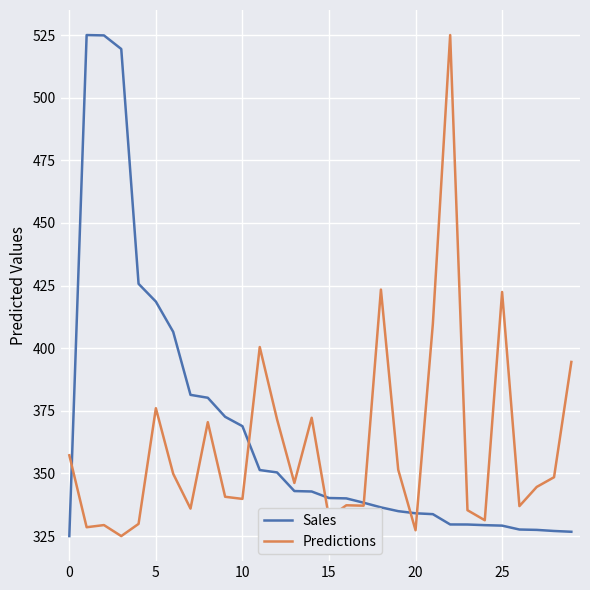

What is the minimum value shown in the chart?

325.0